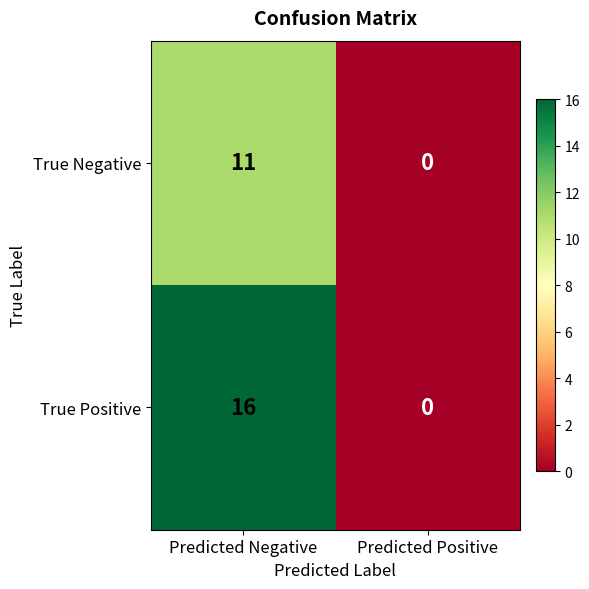

Count the number of data series in this chart.

2